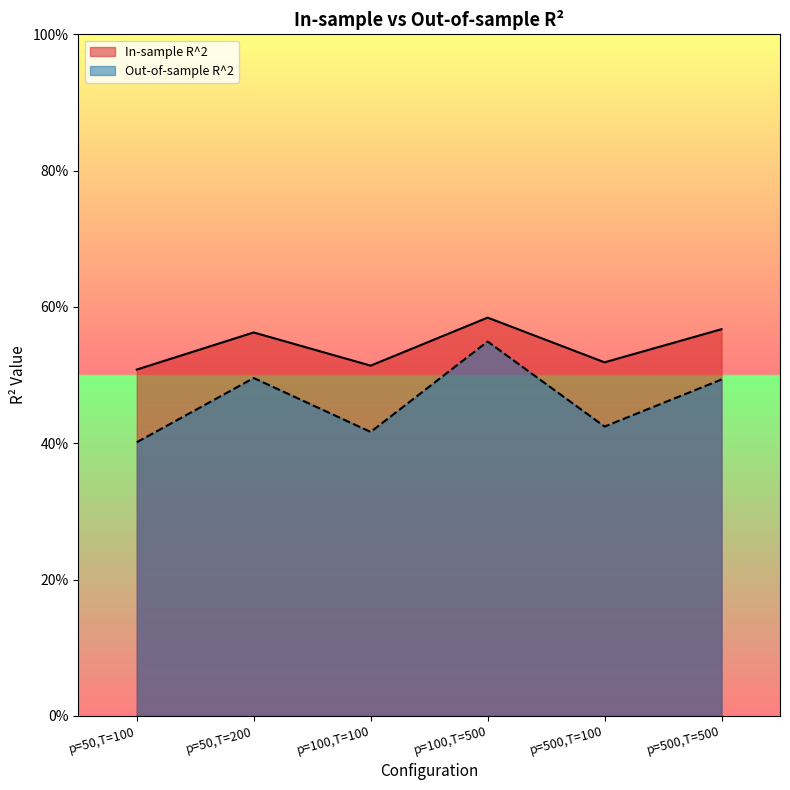

At which label does In-sample R^2 reach its peak?

p=100,T=500